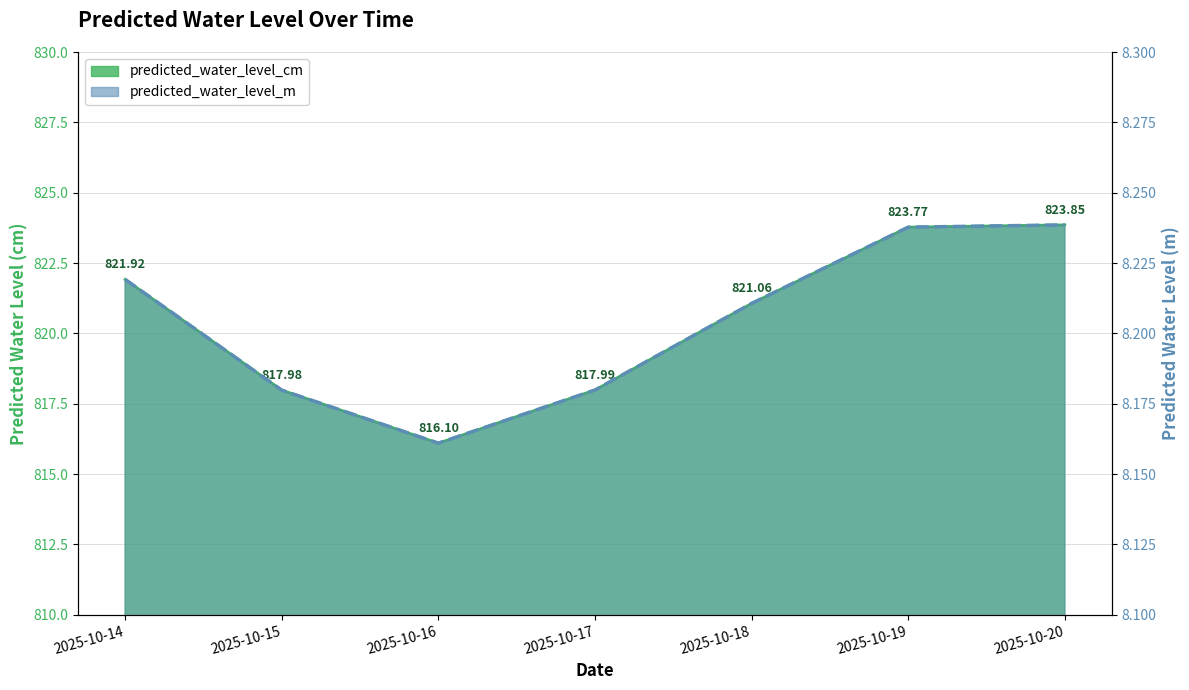

Rank the series by their average value, from lowest to highest.

predicted_water_level_m, predicted_water_level_cm